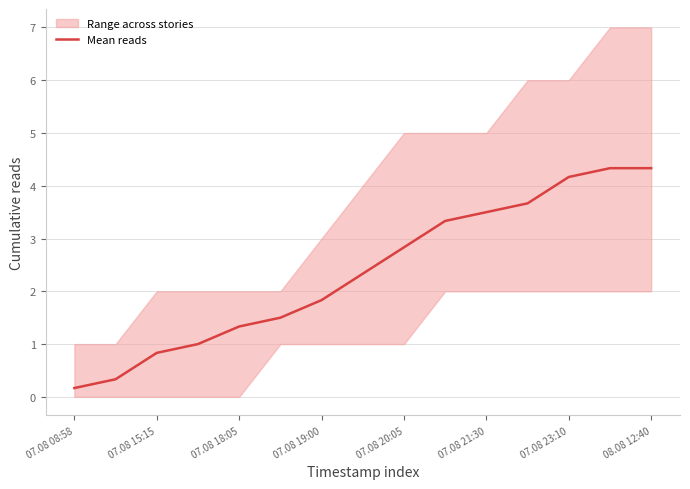

True or false: the data shows 3.3 at 9.

True